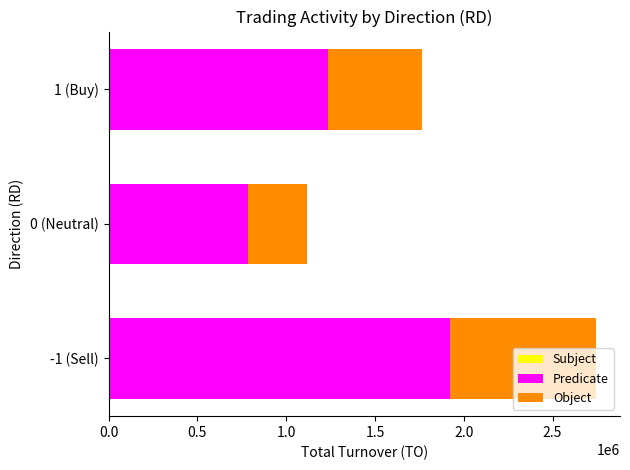

Count the number of categories in the chart.

3